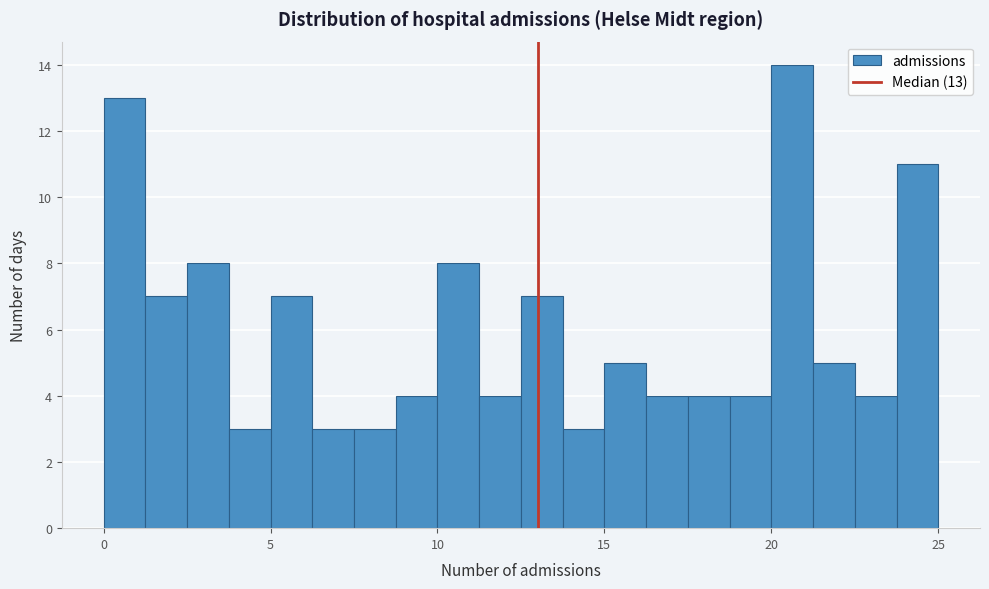

Around what value on the x-axis is the tallest bar? Give the approximate position of its centre, as read against the axis.

20.5